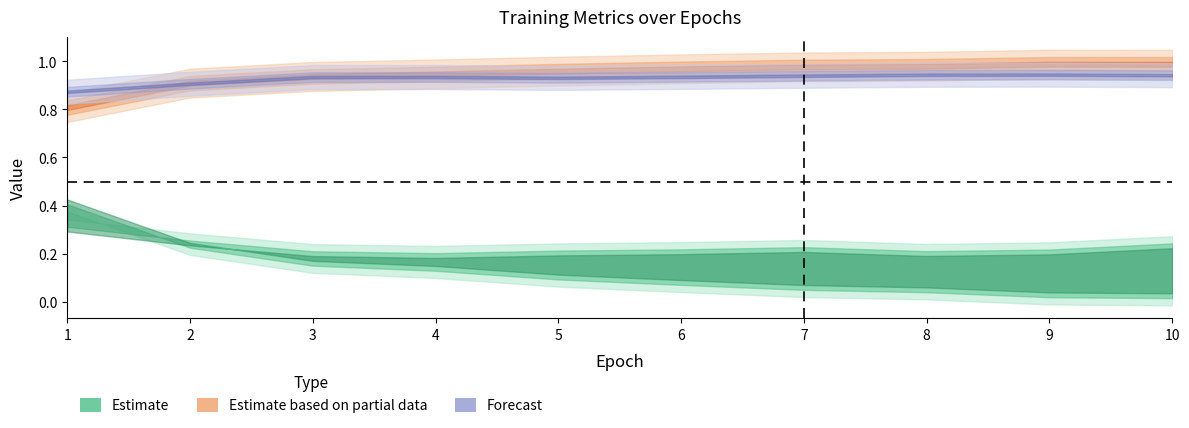

What is the value of the accuracy point at the 8th from the left?

1.0